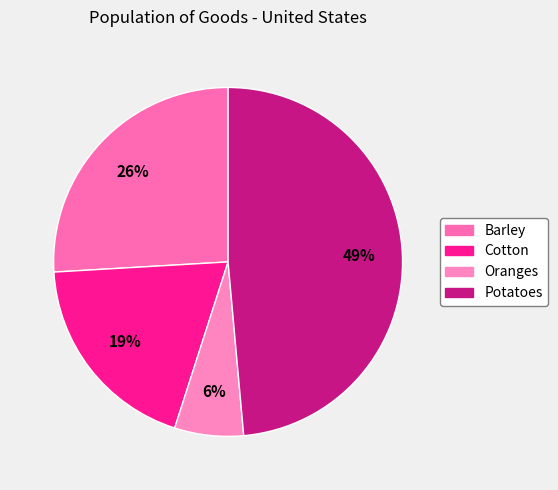

What is the smallest slice in the pie chart?

Oranges